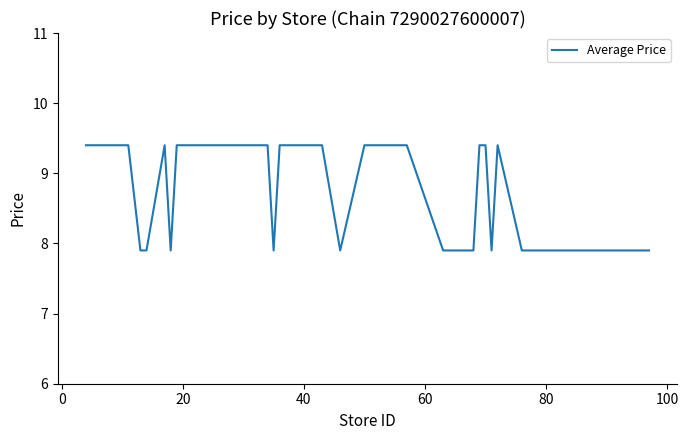

What is the difference between the maximum and minimum values?

1.5